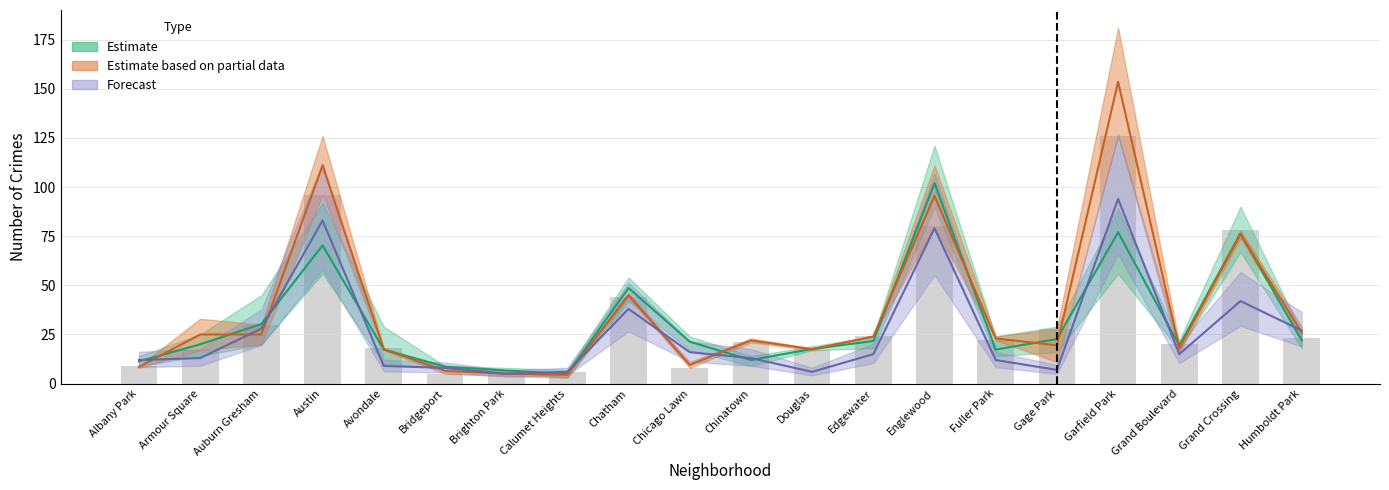

What position from the right is Bridgeport?

15